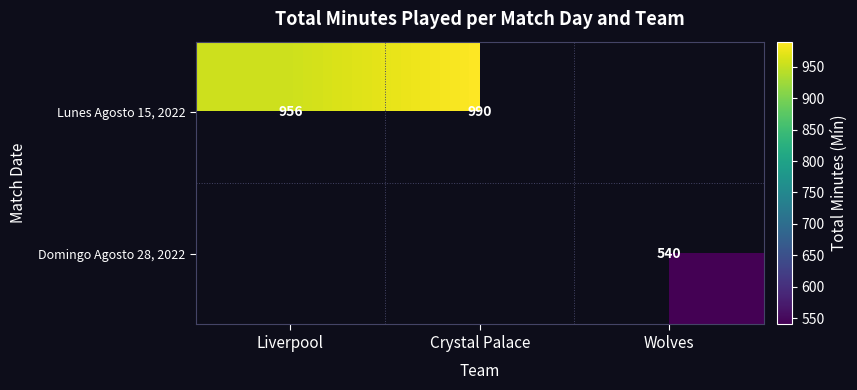

The value of Domingo Agosto 28, 2022 at Wolves is 128. True or false?

False